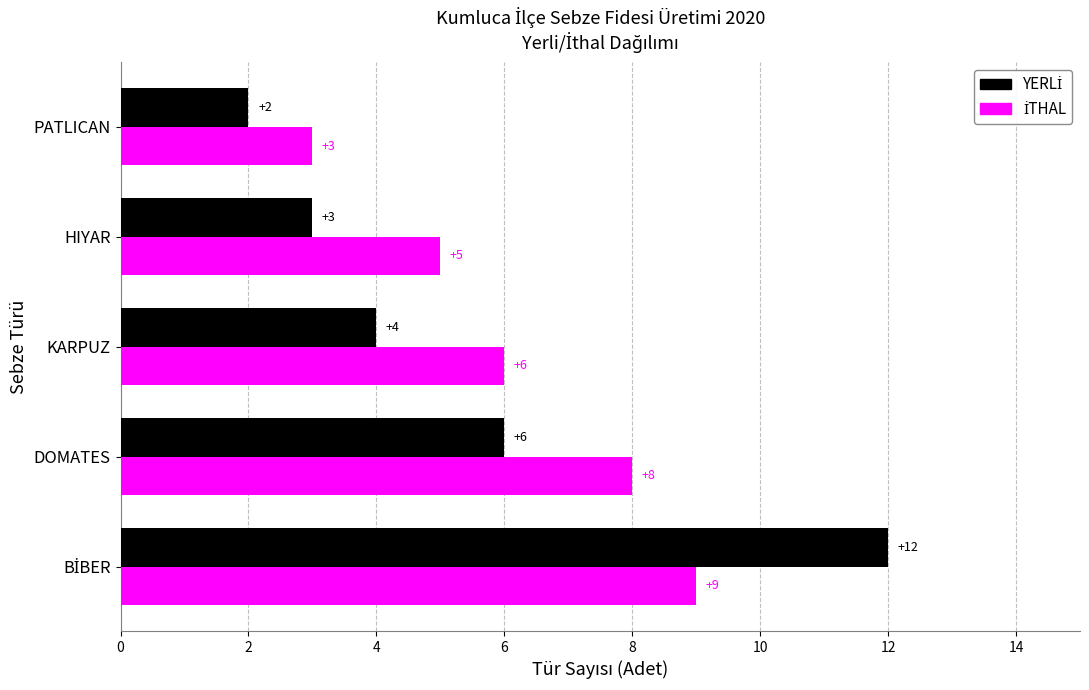

At how many categories does at least one series exceed 4?

4